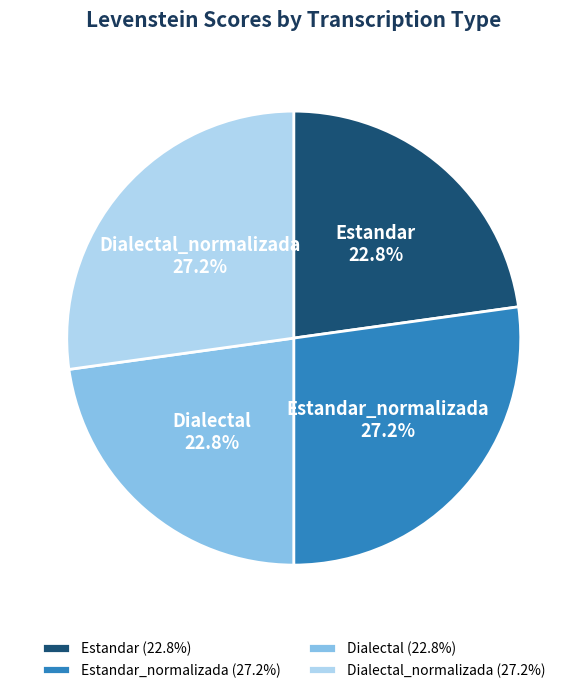

Combined, what portion of the pie is Estandar and Dialectal?

45.6%